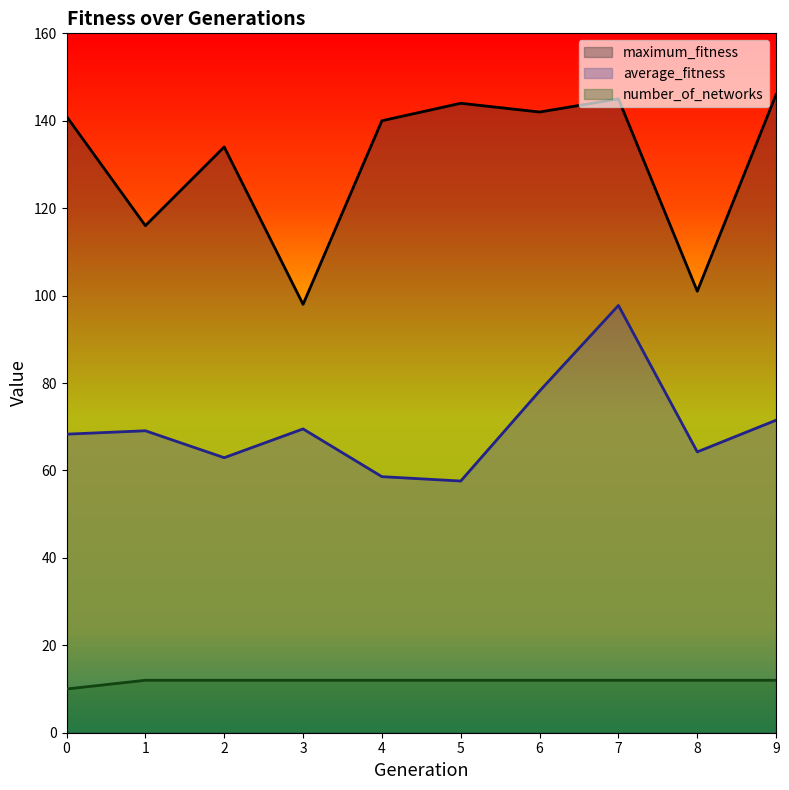

How many interior local valleys does the average_fitness series have?

3